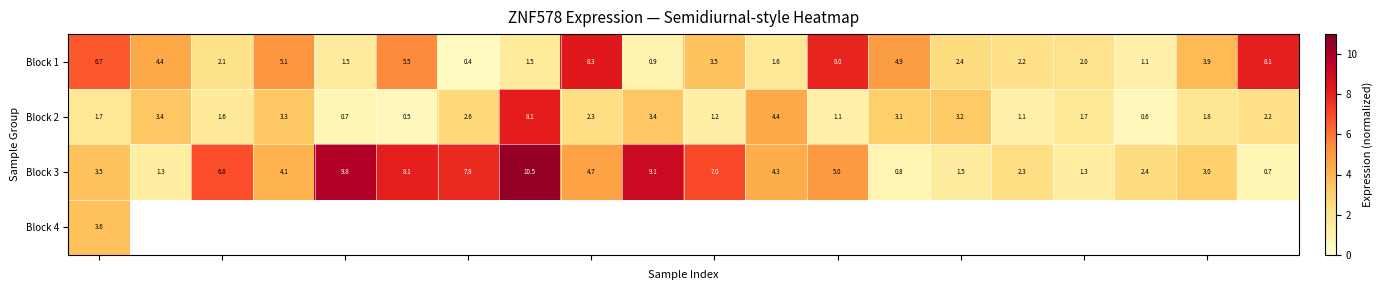

What is the sum of all Block 2 values?

47.9